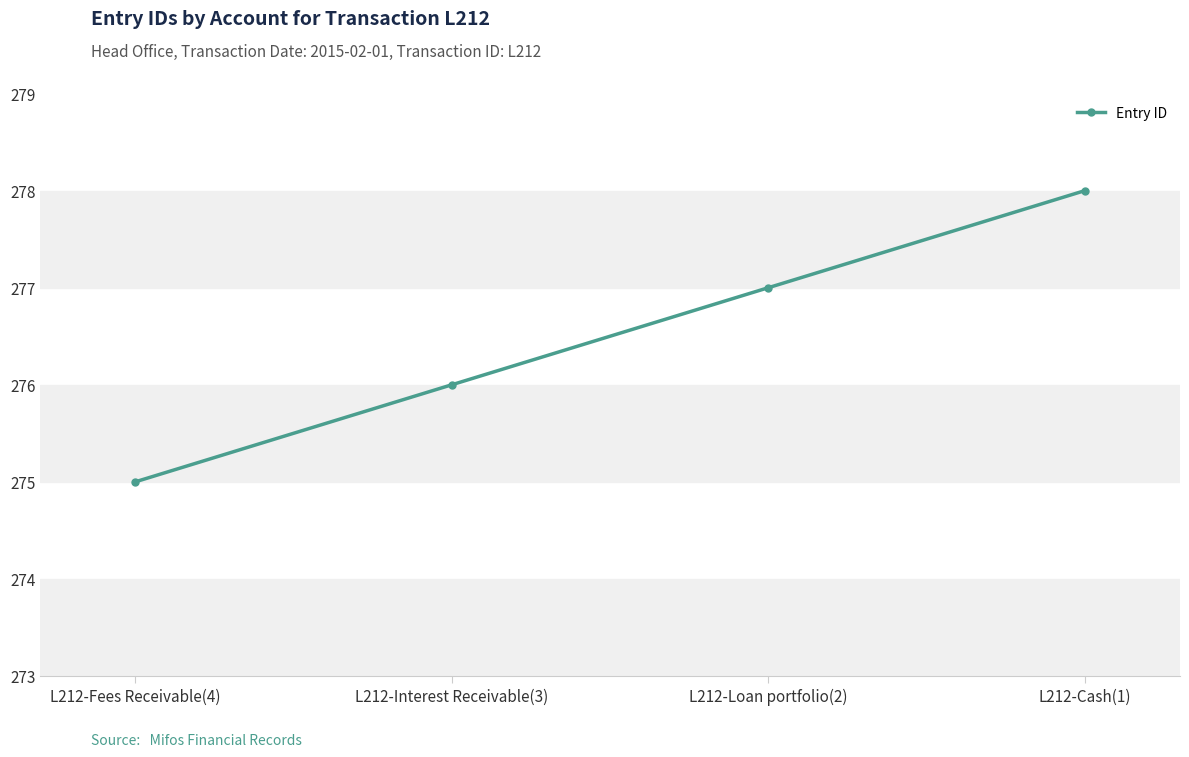

Rank the categories by value from lowest to highest.

L212-Fees Receivable(4), L212-Interest Receivable(3), L212-Loan portfolio(2), L212-Cash(1)